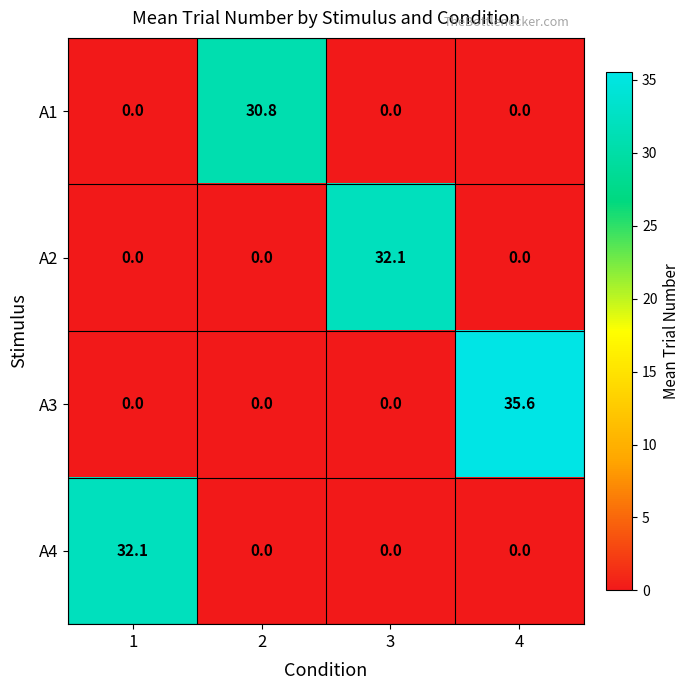

The A3 series shows -12.2 at 1. True or false?

False